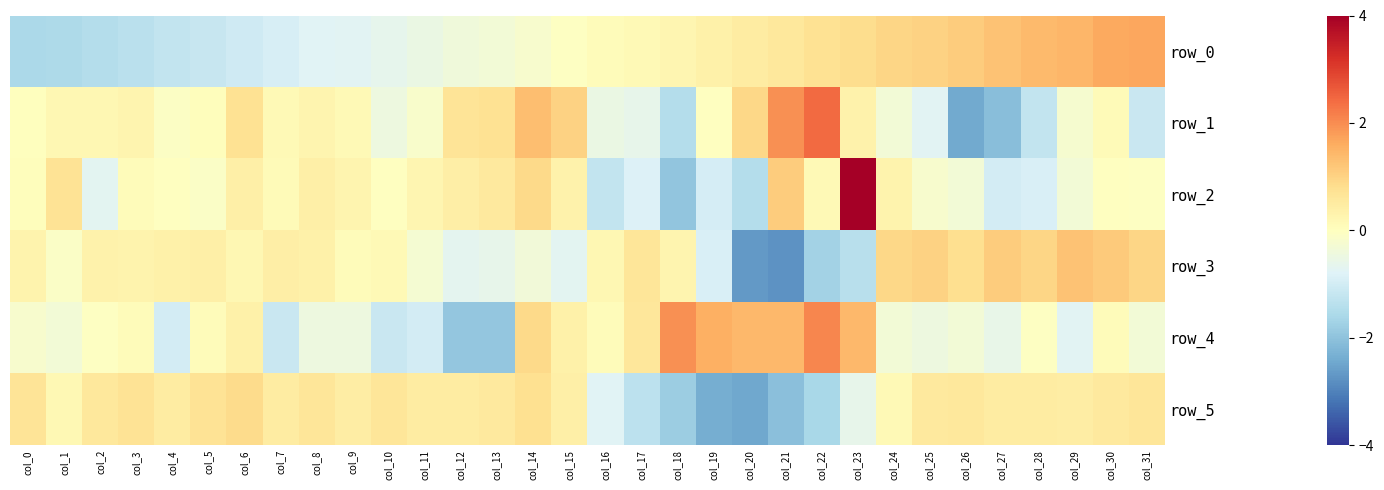

List the labels in order of row_1 value, smallest first.

col_26, col_27, col_18, col_28, col_31, col_25, col_17, col_16, col_10, col_24, col_29, col_11, col_4, col_19, col_0, col_5, col_30, col_7, col_9, col_1, col_2, col_3, col_8, col_23, col_12, col_13, col_6, col_20, col_15, col_14, col_21, col_22